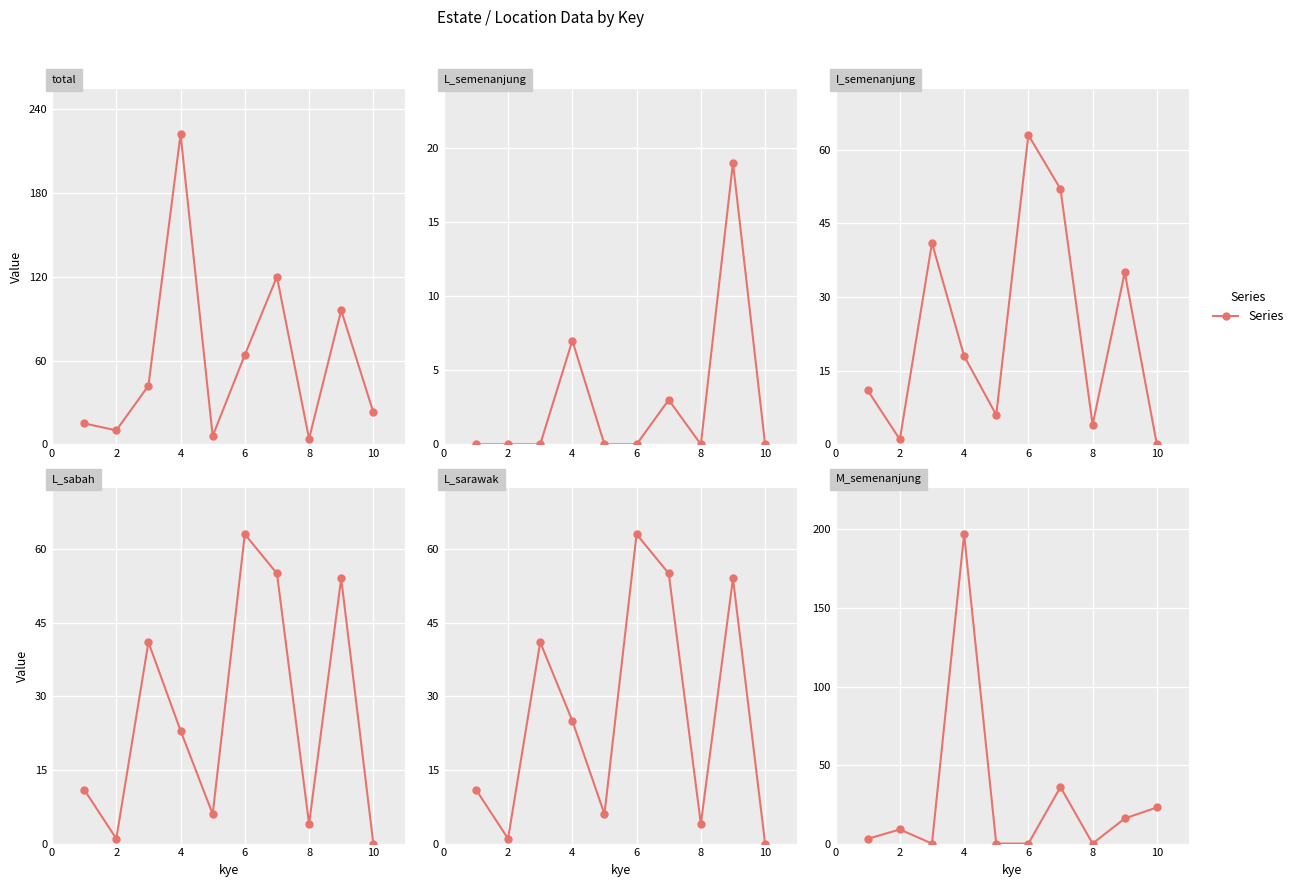

How many values in the I_semenanjung series are below 18?

5